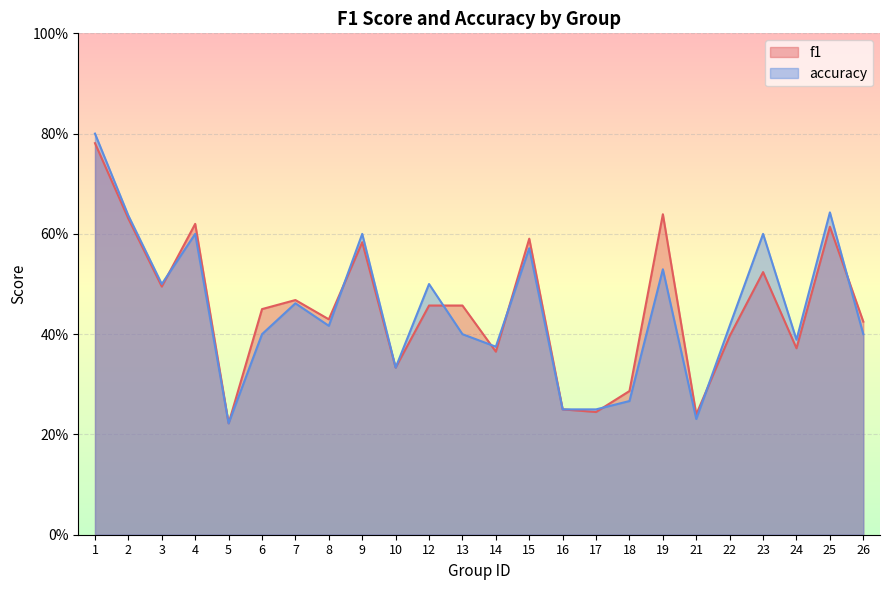

Which series has the widest spread of values?

accuracy